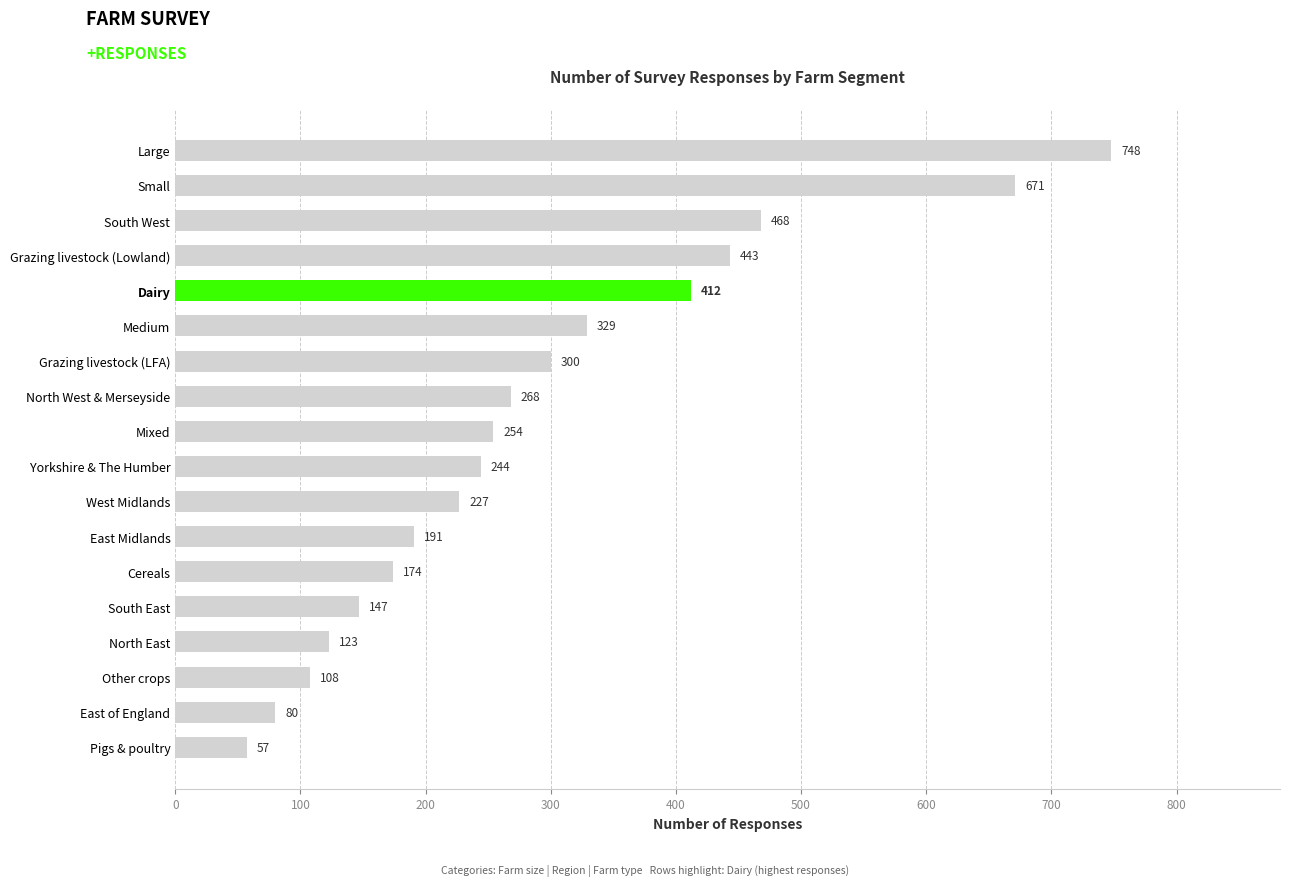

Does the chart contain stacked bars?

No